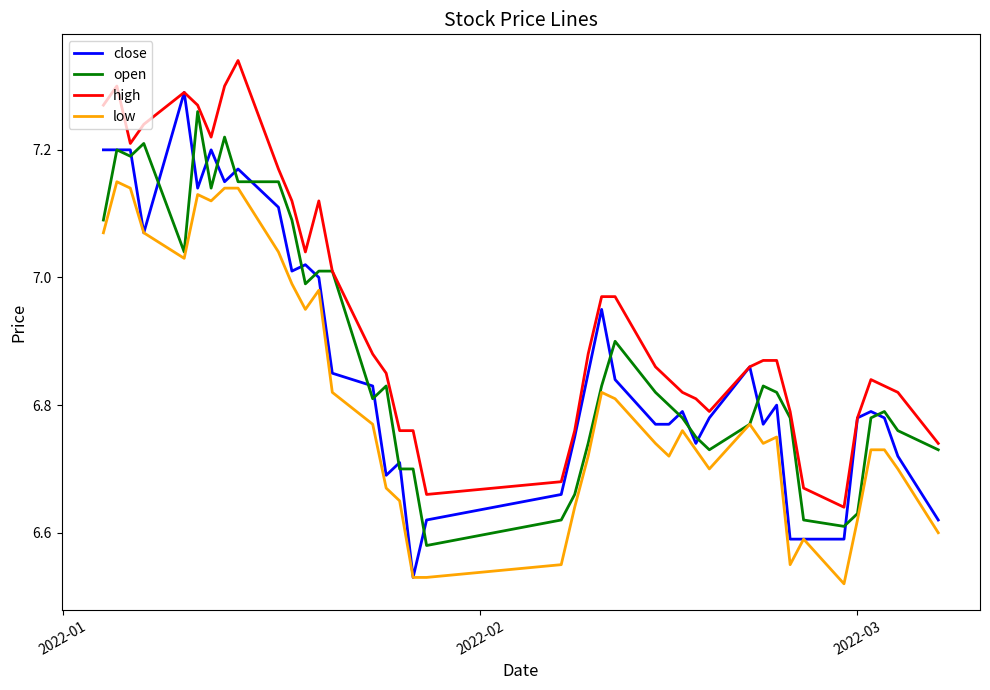

Which series has the largest range (max minus min)?

close